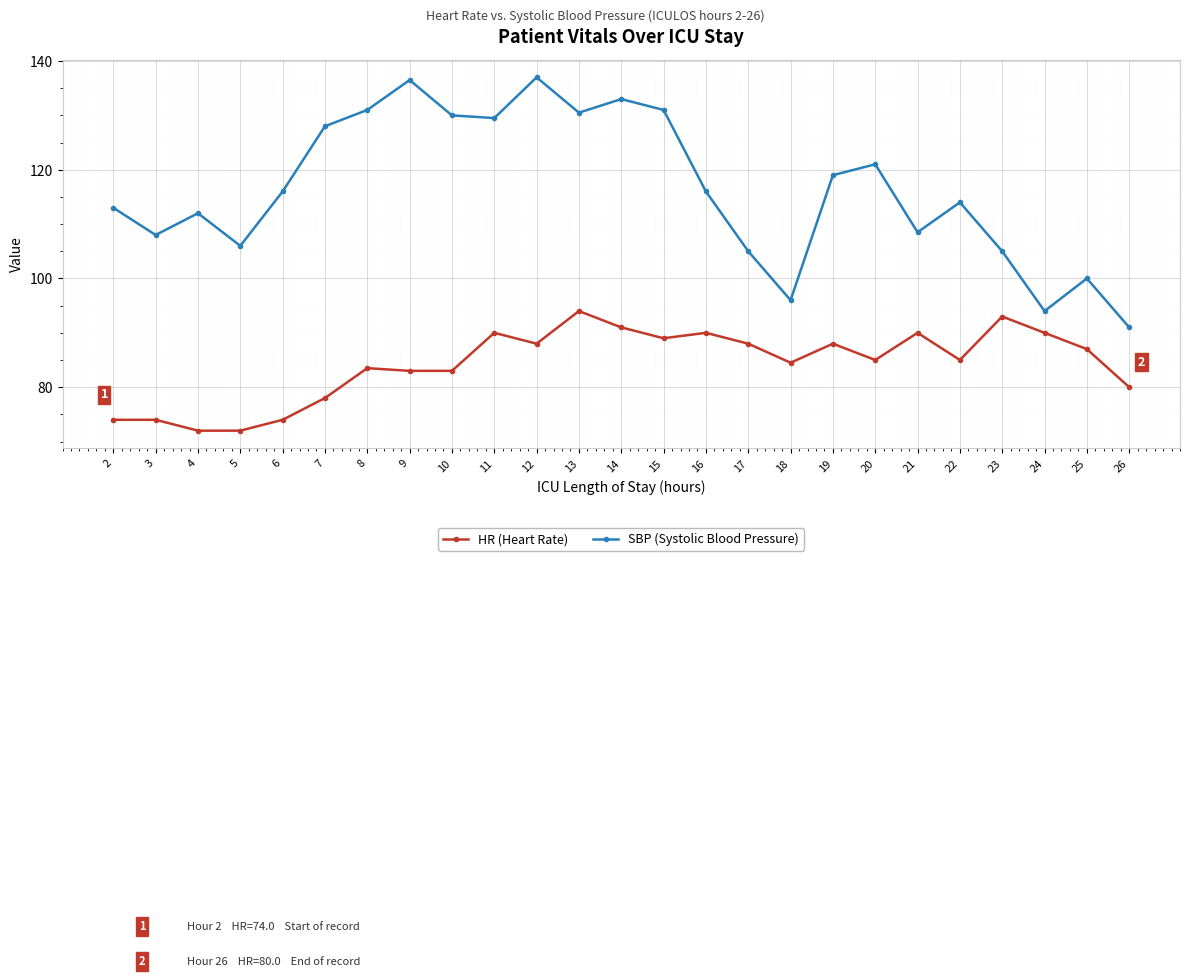

At 21, list the series in order from smallest to largest.

HR (Heart Rate), SBP (Systolic Blood Pressure)